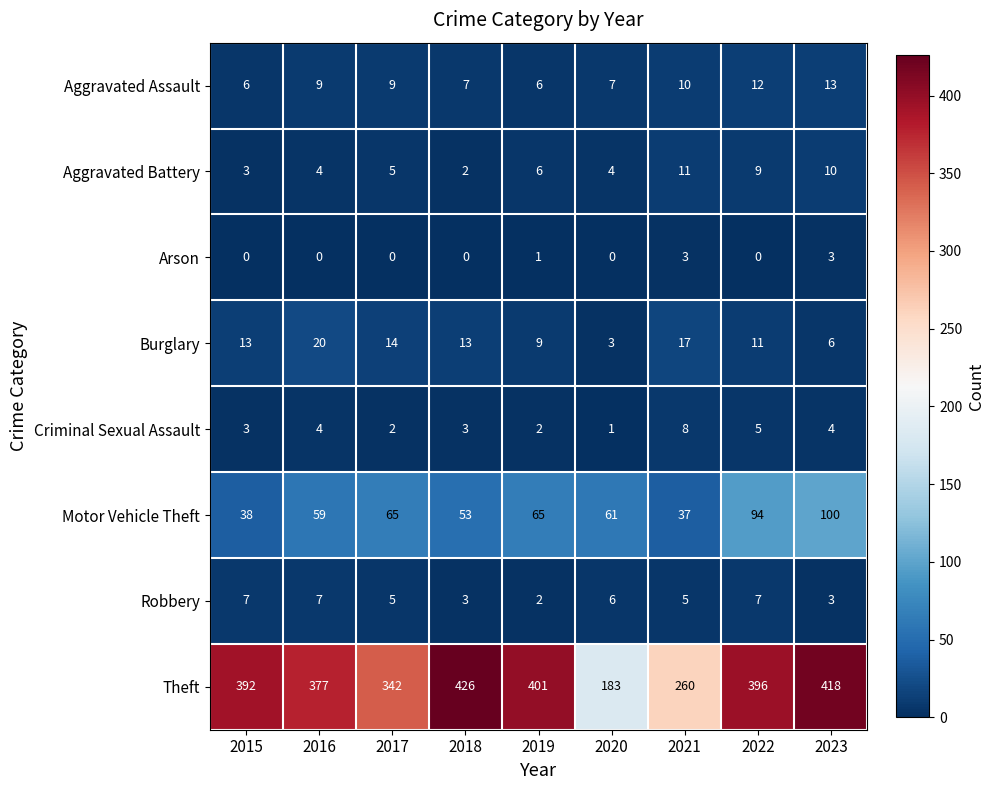

What is the total value across all series at 2017?

442